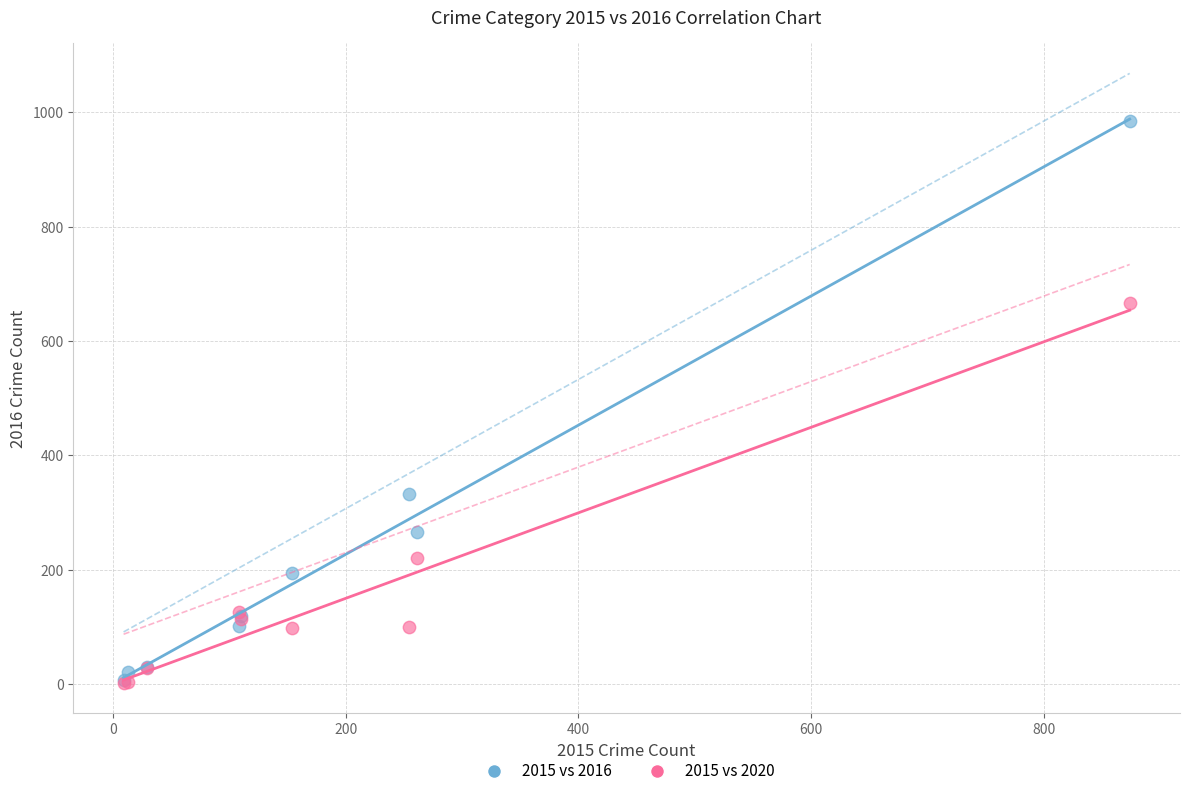

Which series has the largest Y range (max minus min)?

2015 vs 2016